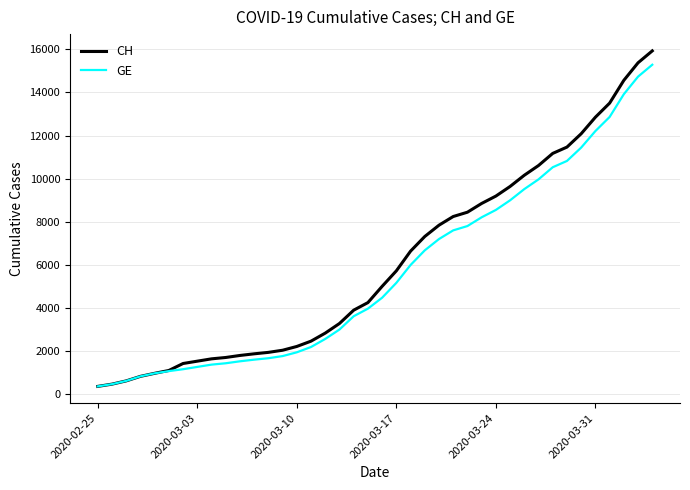

What is the lowest value of the GE series?

375